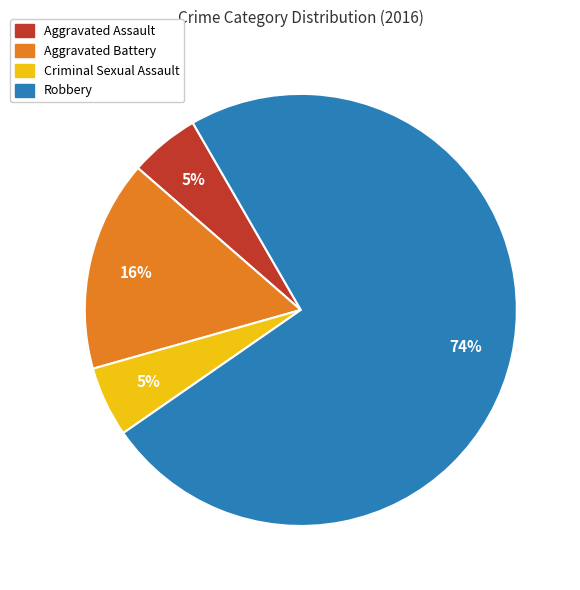

Does Robbery account for over 50% of the chart?

Yes